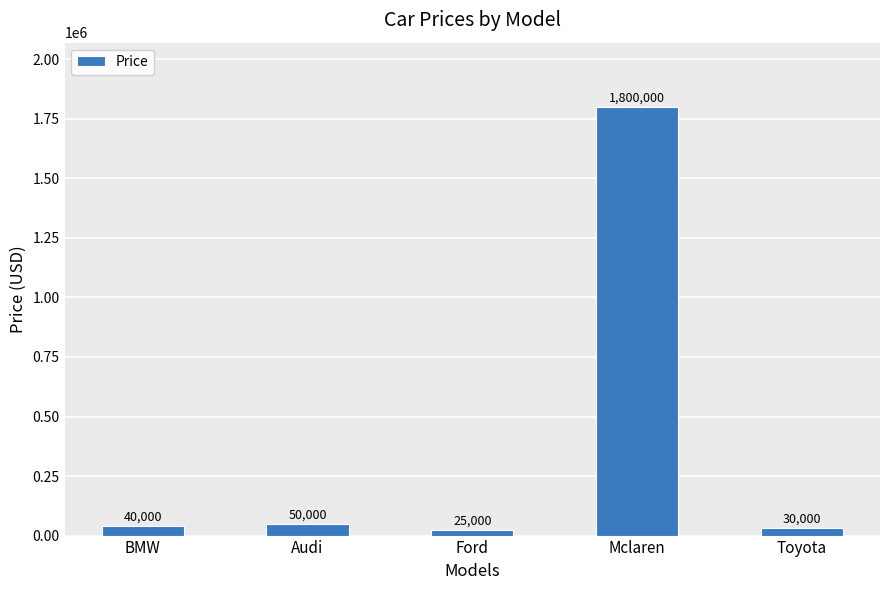

List the labels in order of value, smallest first.

Ford, Toyota, BMW, Audi, Mclaren